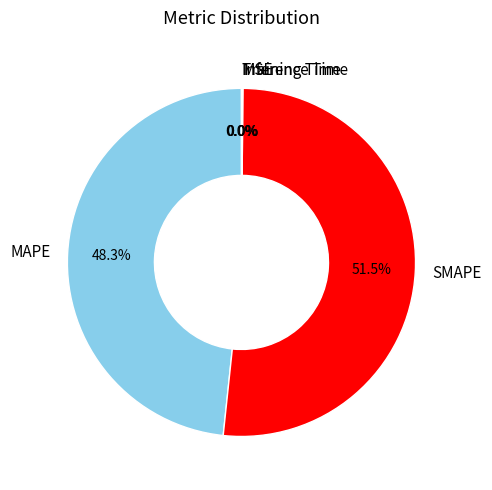

Which slice is the largest?

SMAPE